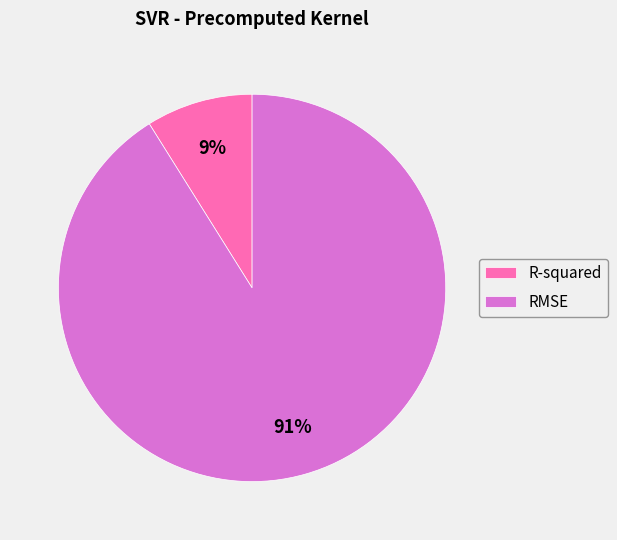

Is the sum of RMSE and R-squared greater than half?

Yes